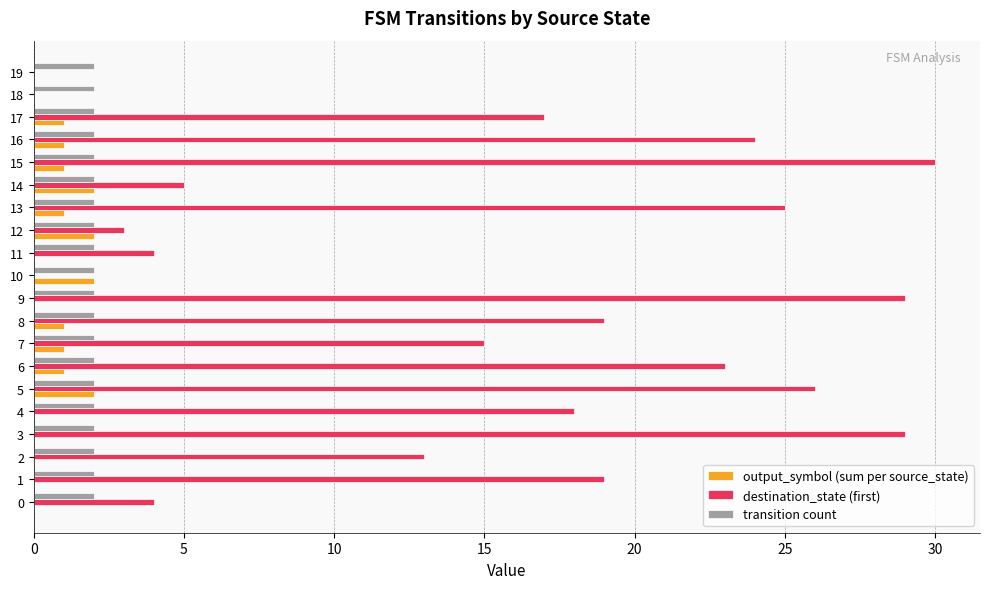

True or false: destination_state (first) has a value of 7.6 at 5.

False